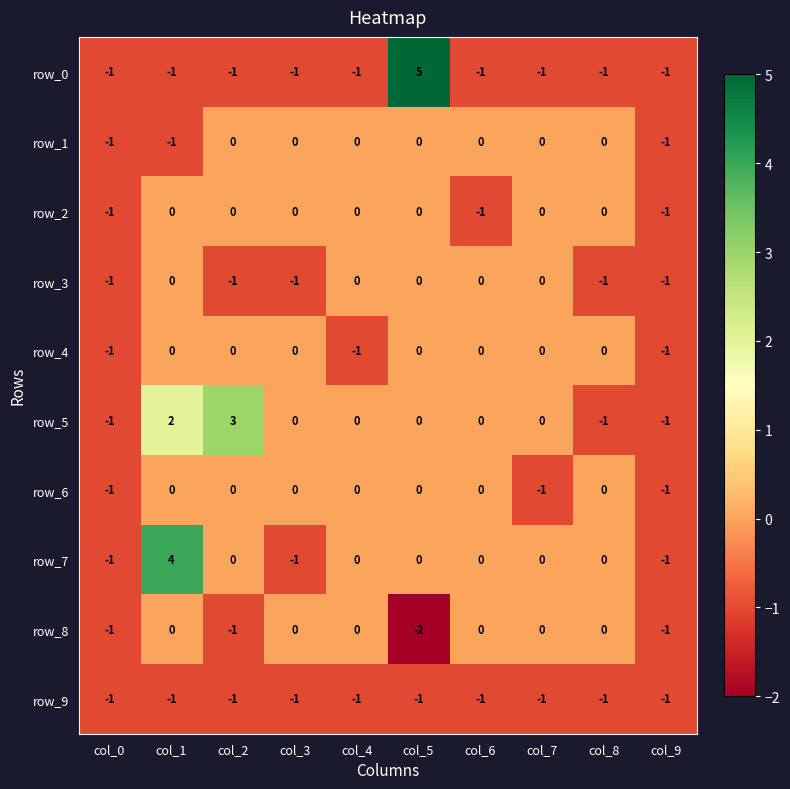

What is the sum of all row_0 values?

-4